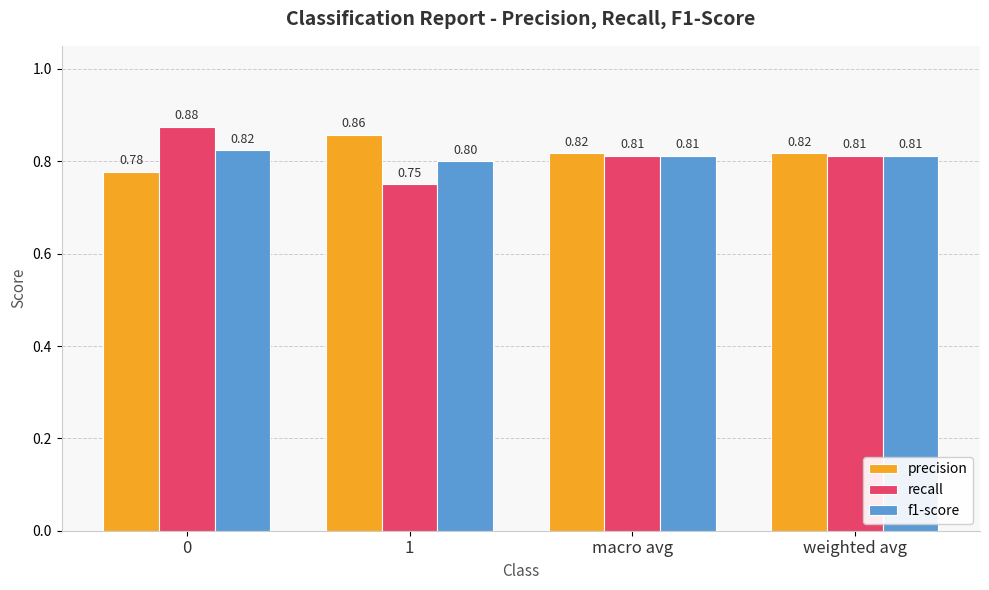

What is the sum of all f1-score values?

3.2